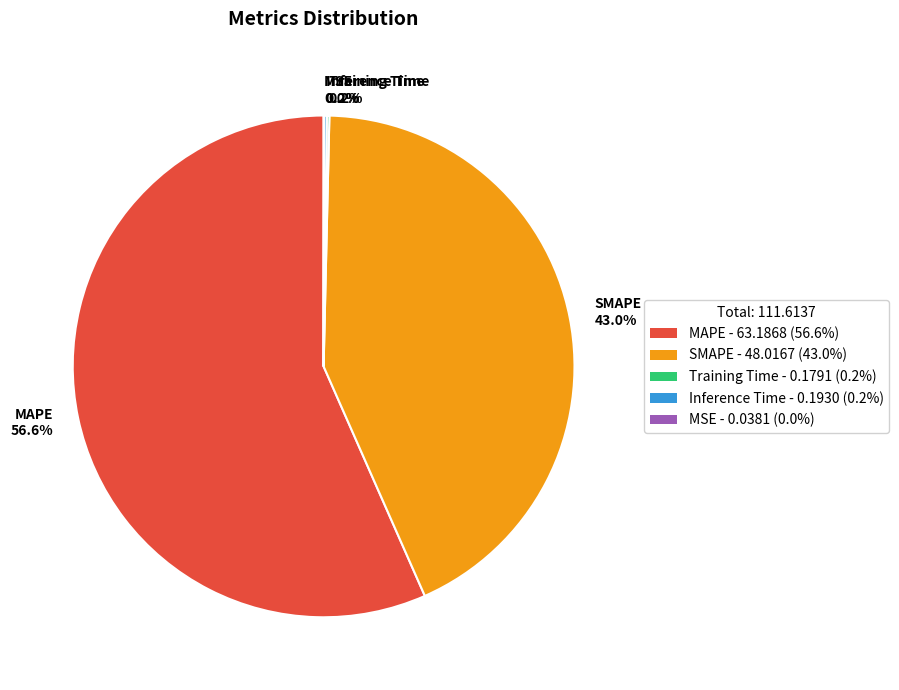

The MAPE slice represents 57% of the pie. True or false?

True